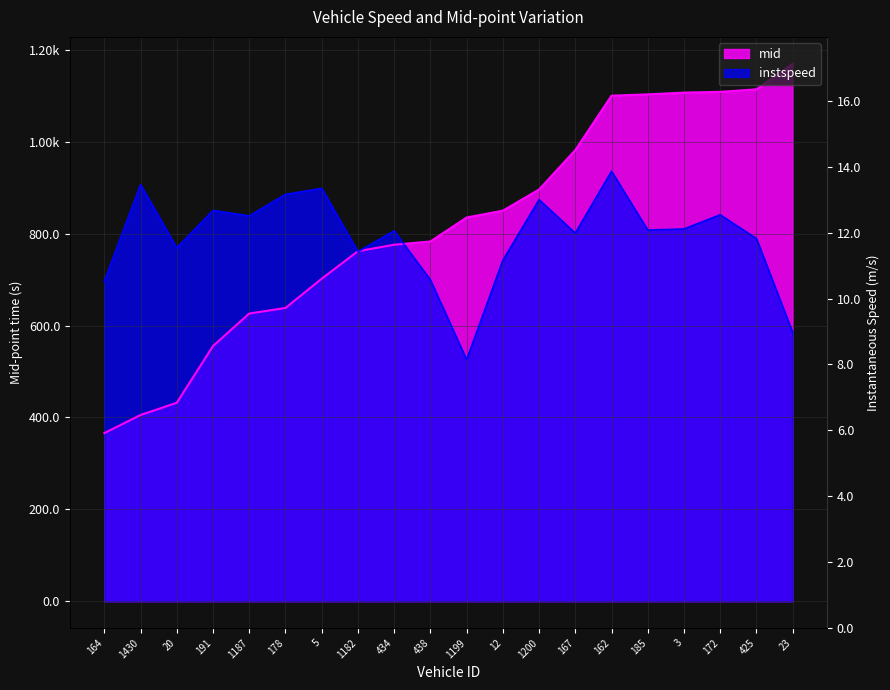

True or false: mid has a value of 302.3 at 425.0.

False